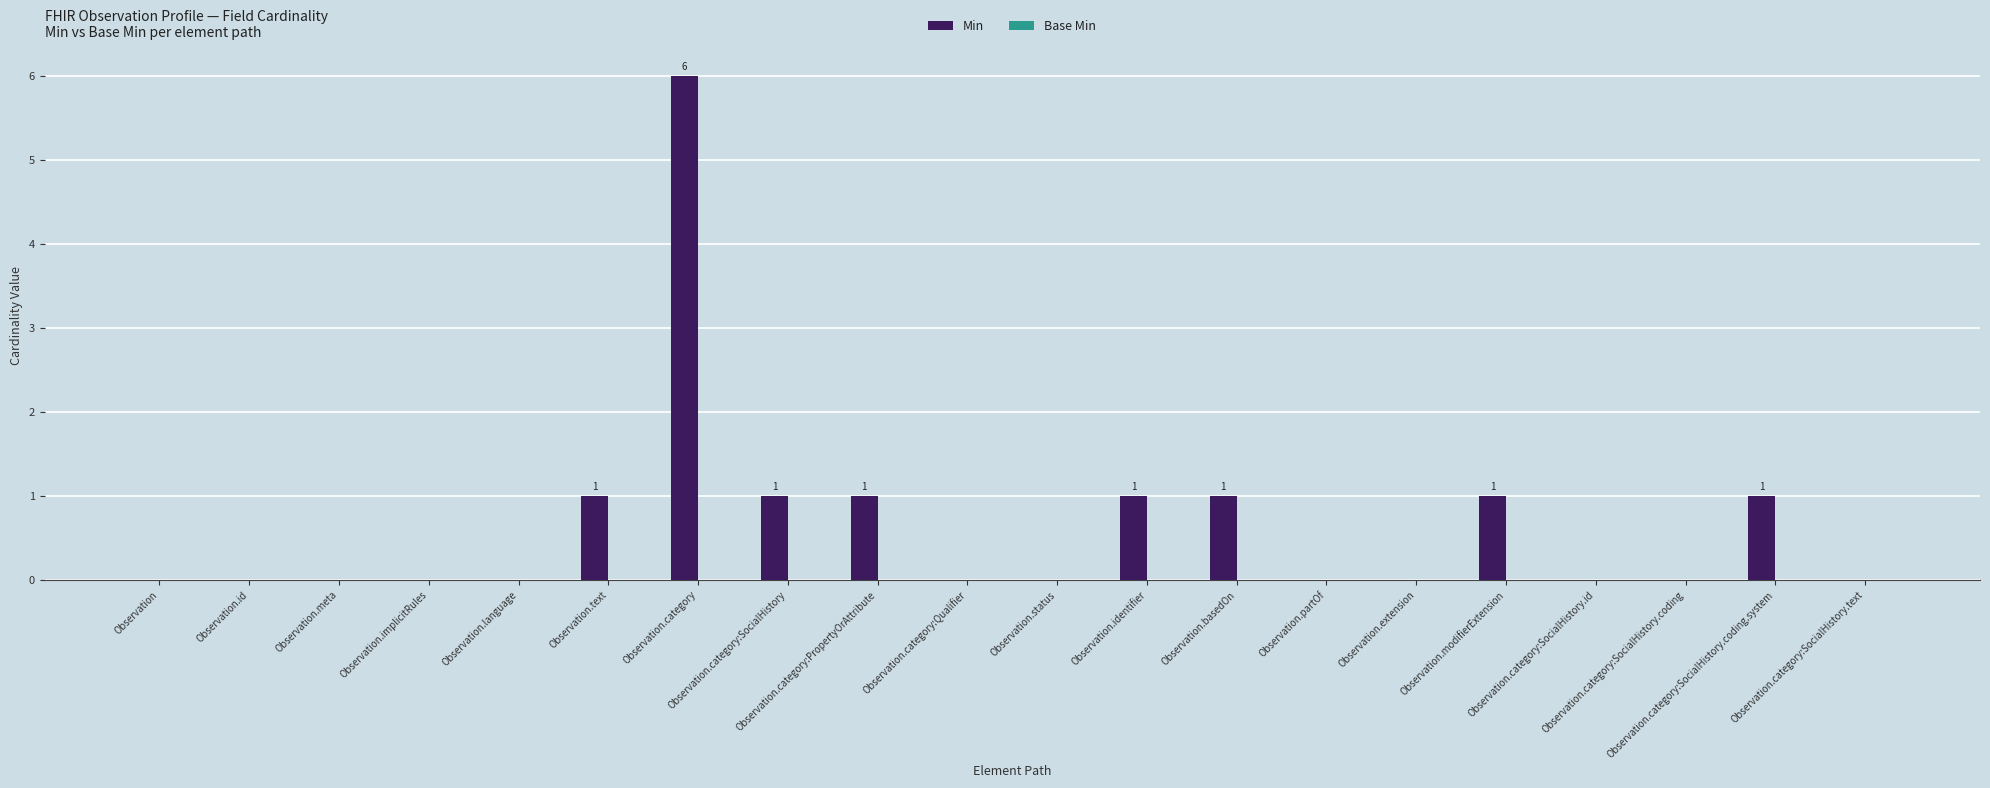

What is the maximum value shown in the chart?

6